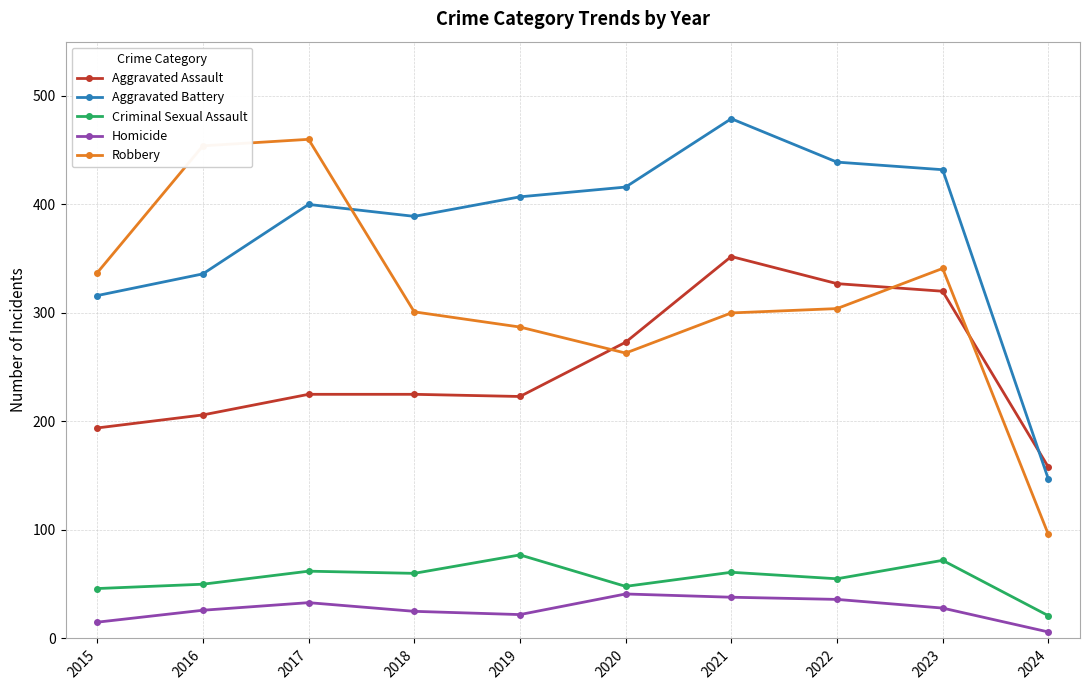

Is the value of Criminal Sexual Assault at 2015 greater than the value of Aggravated Battery at 2019?

No